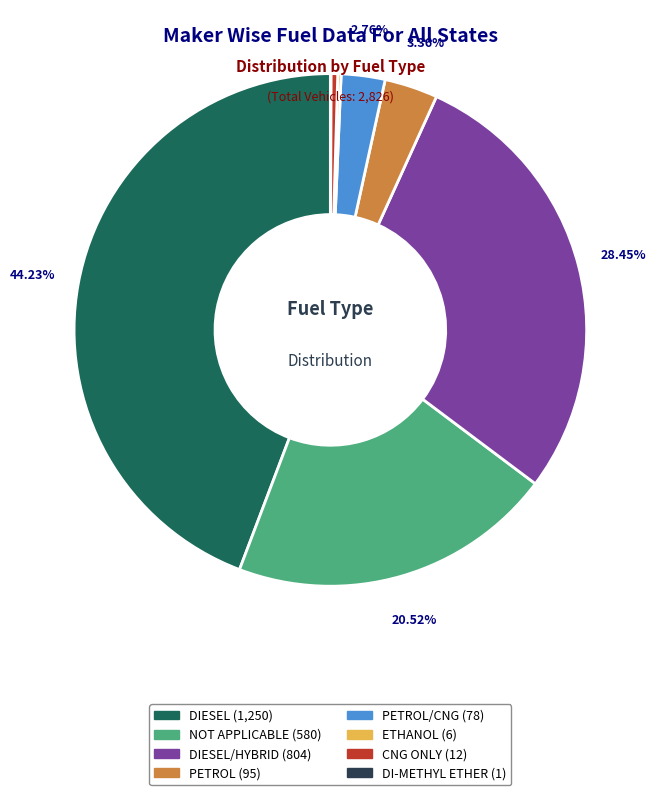

Is there a majority slice in this chart?

No